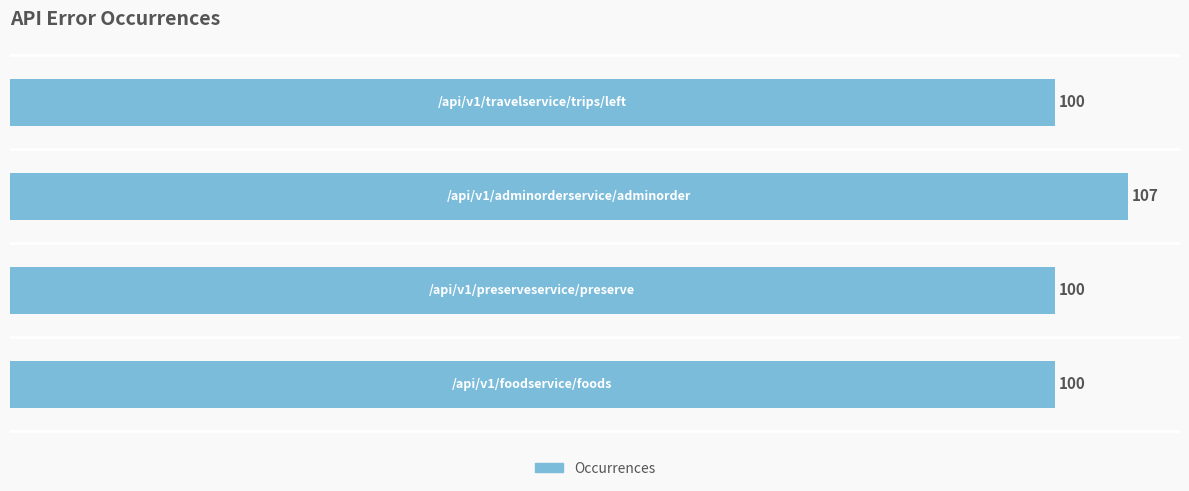

What is the average value?

102